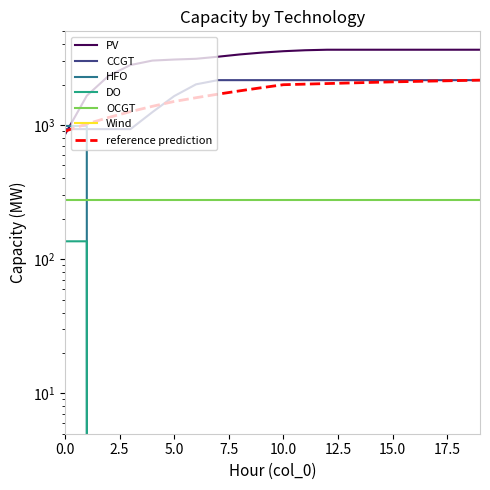

The CCGT series shows 3321 at 15. True or false?

False